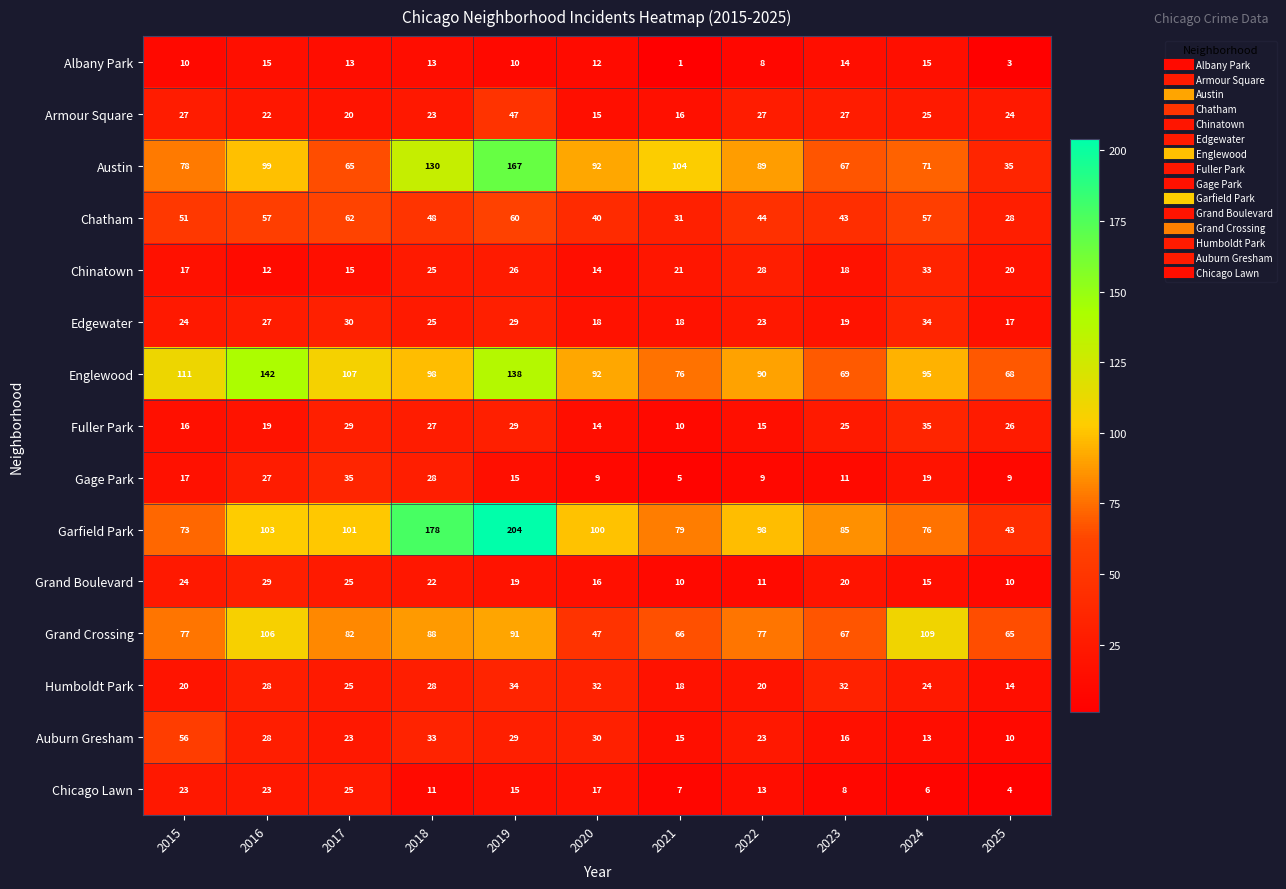

At which label is Garfield Park closest to 123?

2016